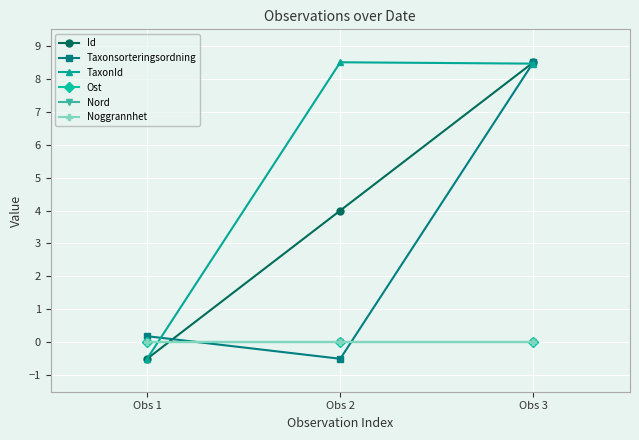

Is this an area chart (filled region under the line)?

No